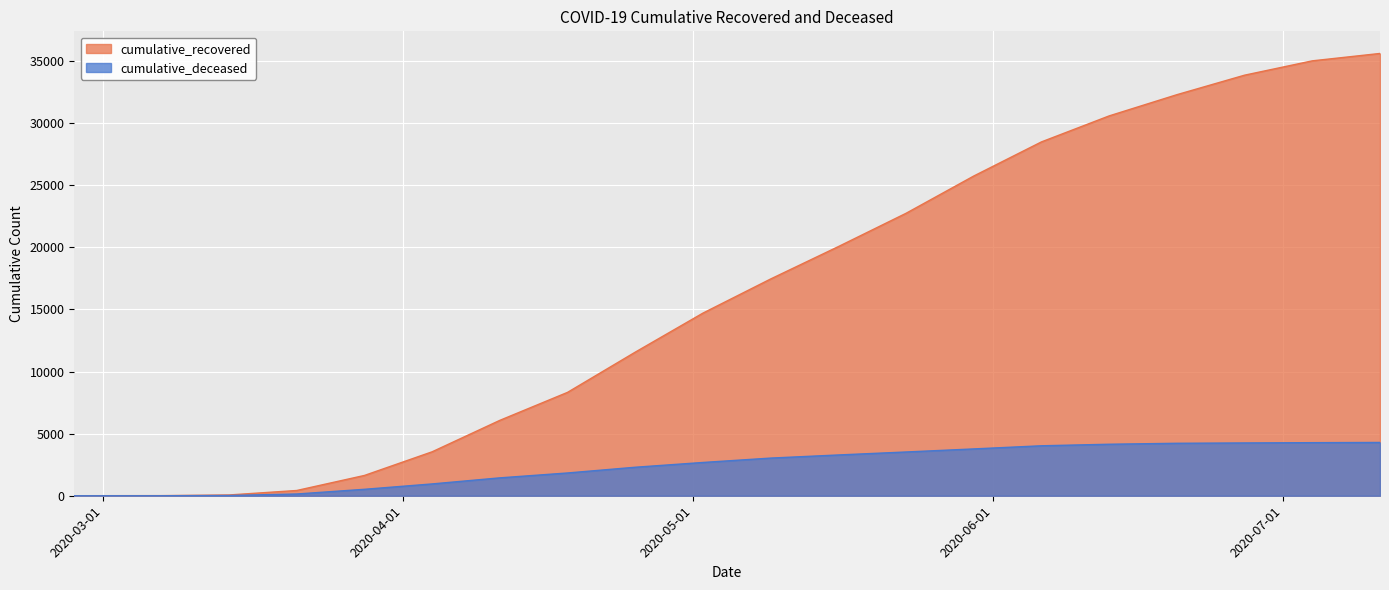

Between 2020-05-16 and 2020-03-07, which is larger?

2020-05-16